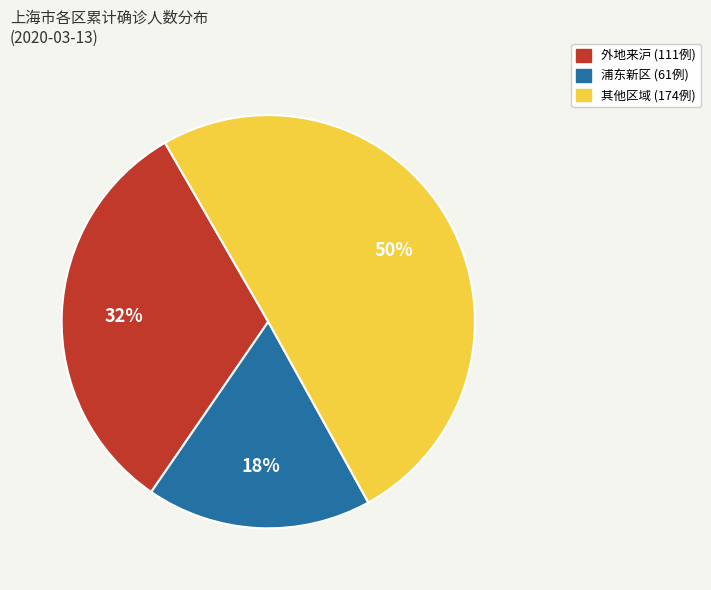

To the nearest percent, what is the average slice percentage?

33%